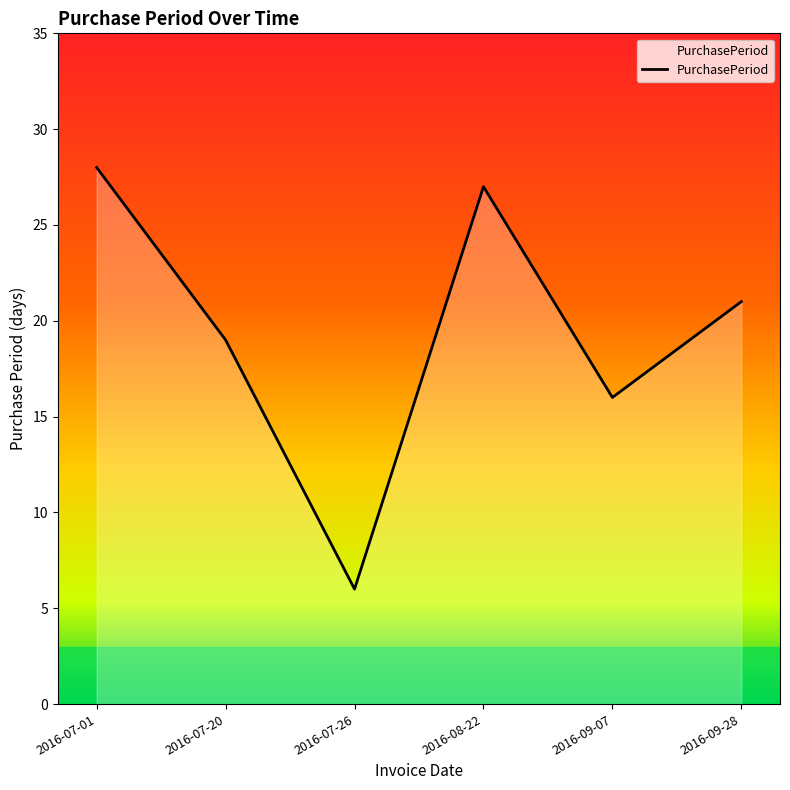

What is the smallest value displayed?

6